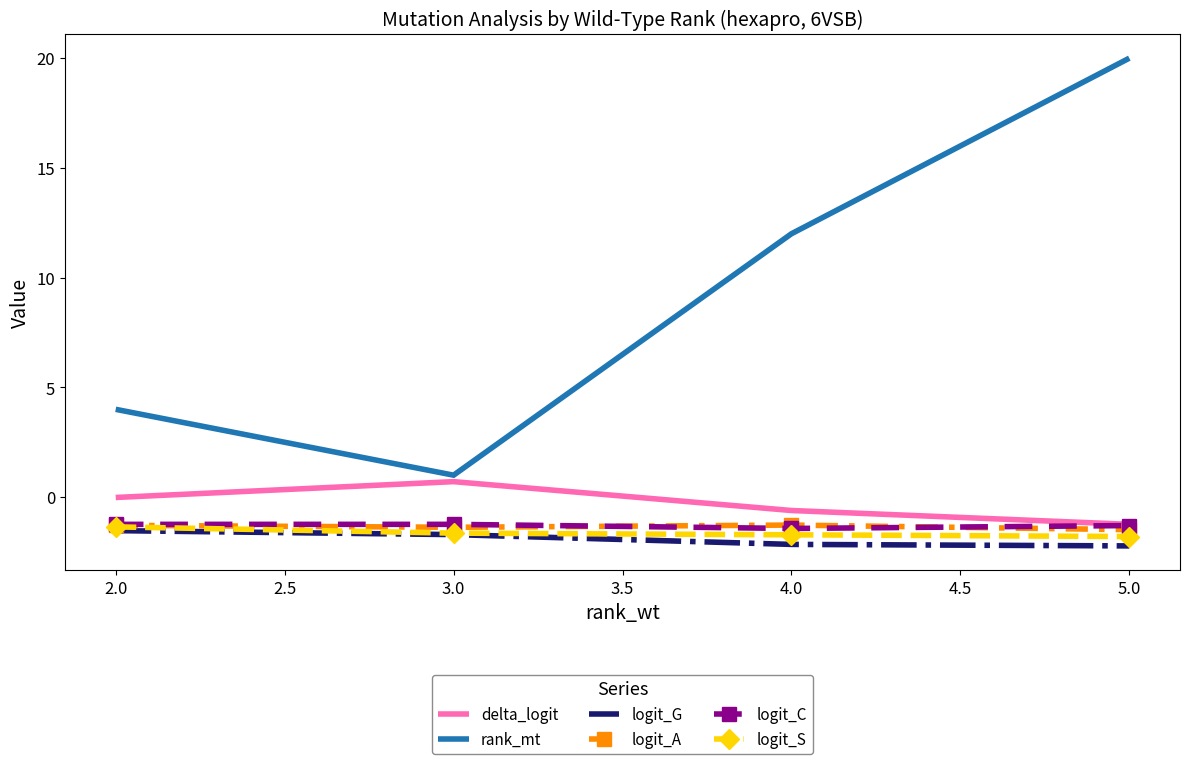

At how many categories does at least one series exceed 2?

3